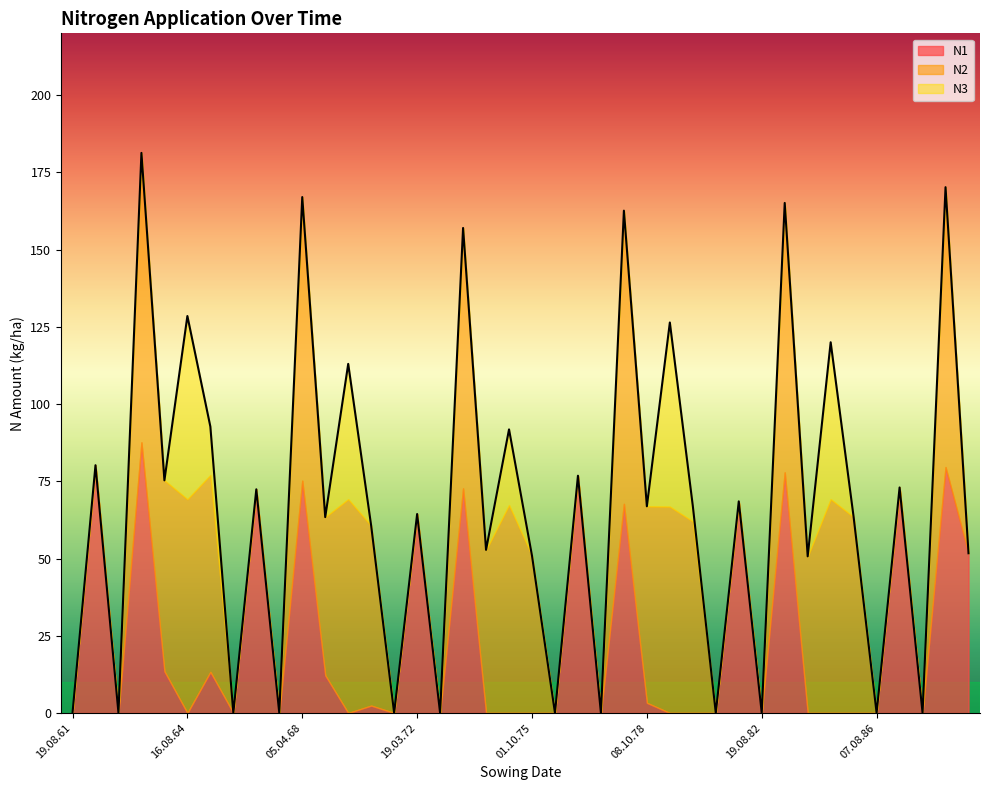

What is the sum of the N2 values at 15.04.62 and 08.10.78?

63.6